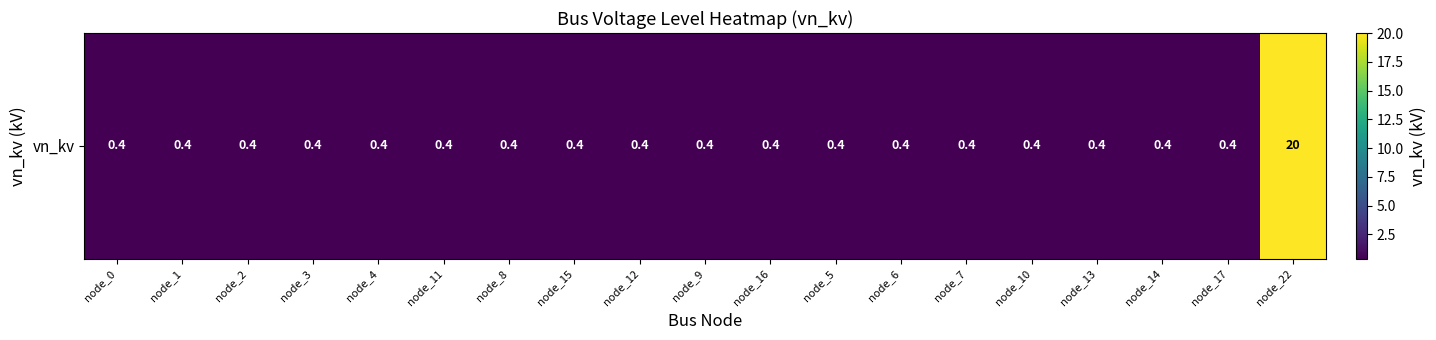

What is the sum of the values at node_22 and node_15?

20.4